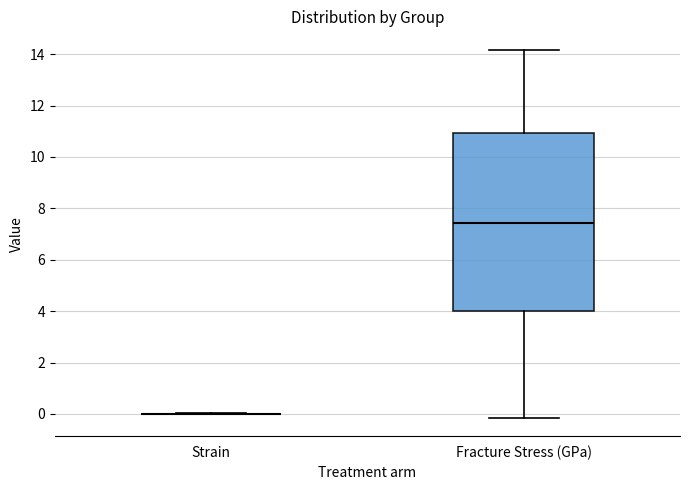

Reading left to right, transcribe this box plot: for each box, give where its median line is, the range the box spans, and where its two whiskers end, as read against the y-axis. The values are not printed on the chart, so give them approximately, as read against the axis.

Strain: box collapsed to a line at 0.0, whiskers 0.0 to 0.0
Fracture Stress (GPa): median 7.4, box 4.0 to 11.0, whiskers -0.2 to 14.2